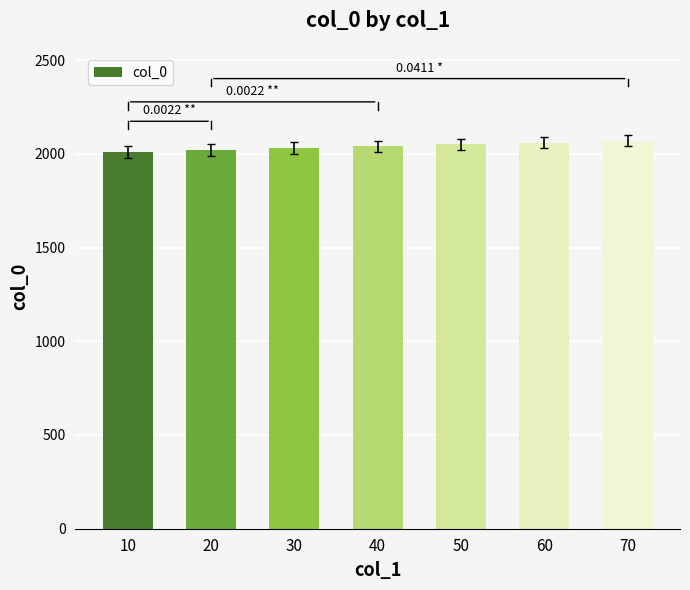

What is the change in value from 10 to 40?

+30